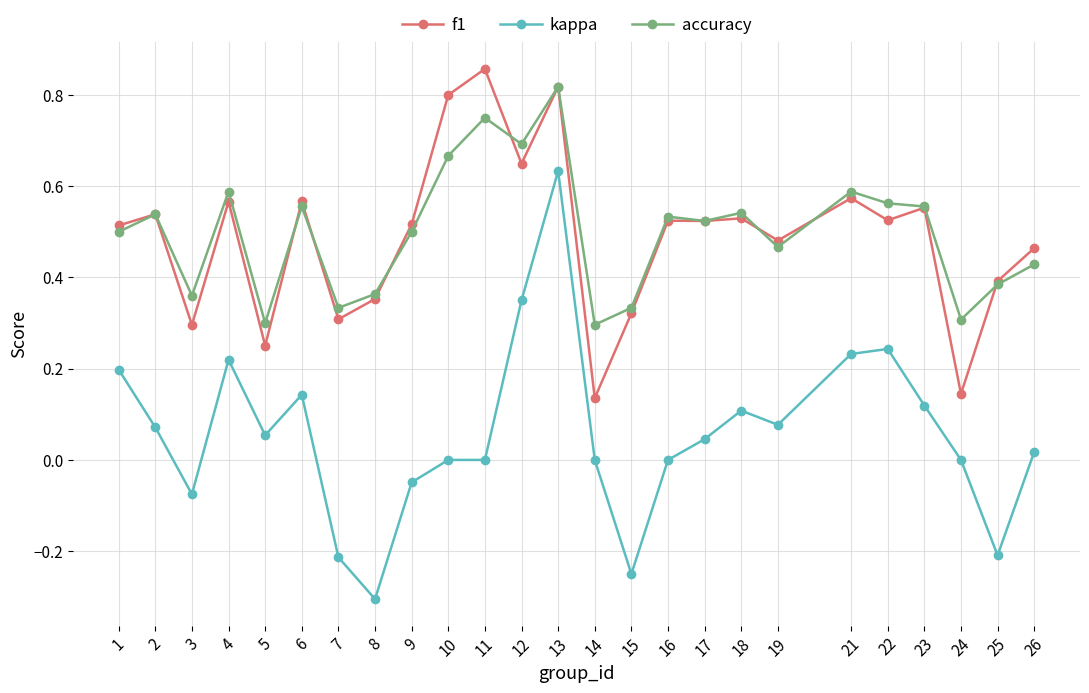

Is it true that f1 equals 0.6 at 12?

True